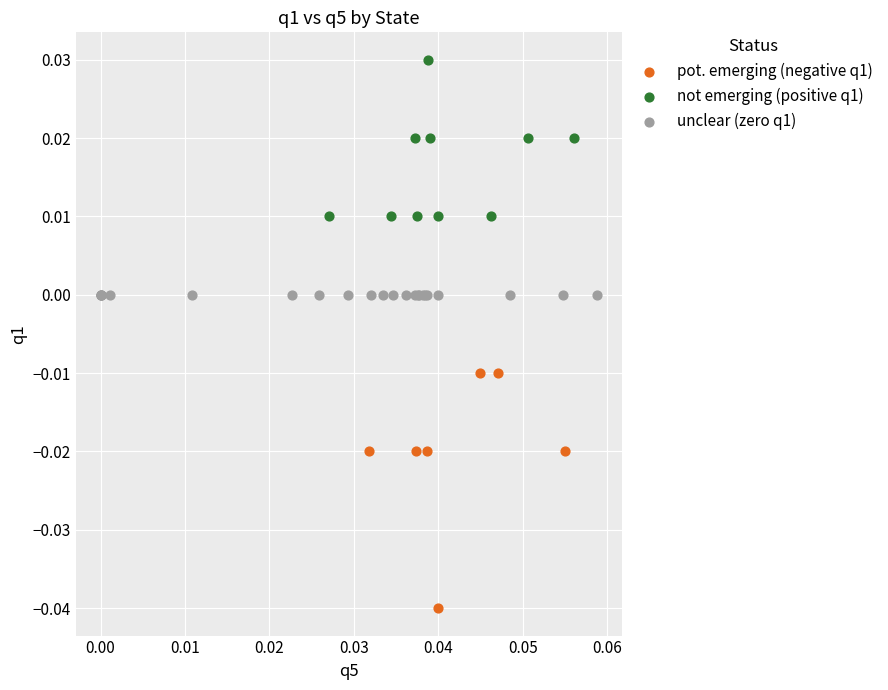

Which series reaches the maximum Y coordinate?

not emerging (positive q1)